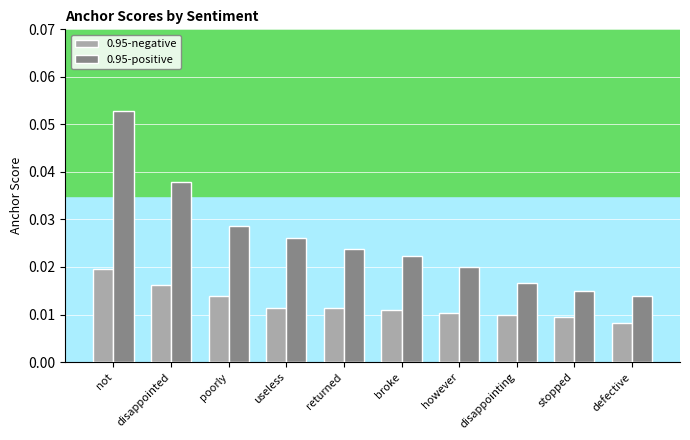

What is the label of the 5th bar from the left?

returned